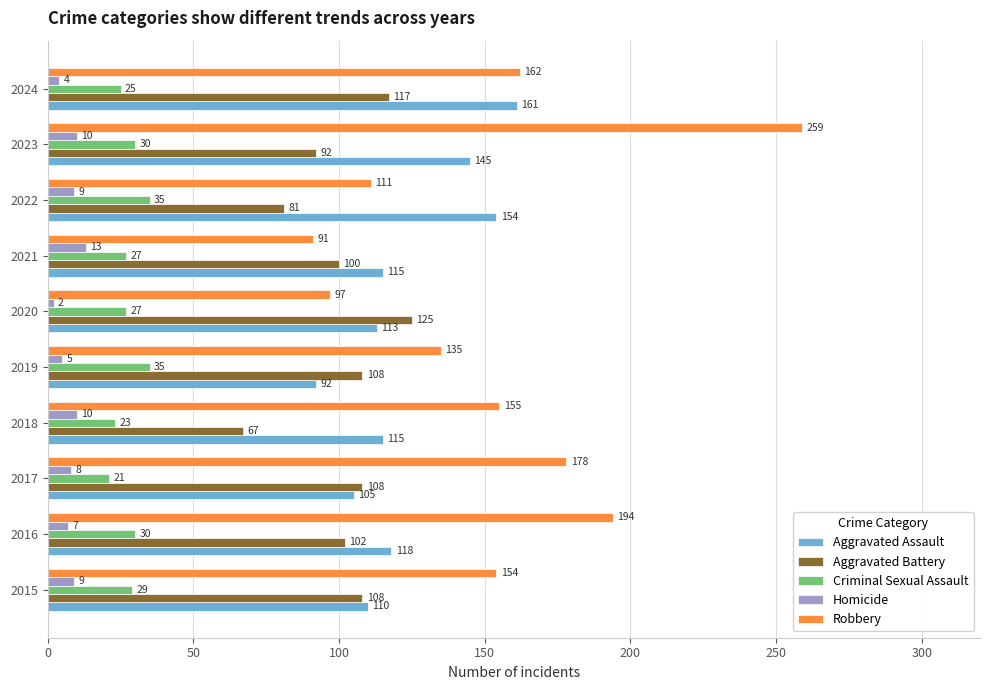

What are all the series names shown in the legend?

Aggravated Assault, Aggravated Battery, Criminal Sexual Assault, Homicide, Robbery